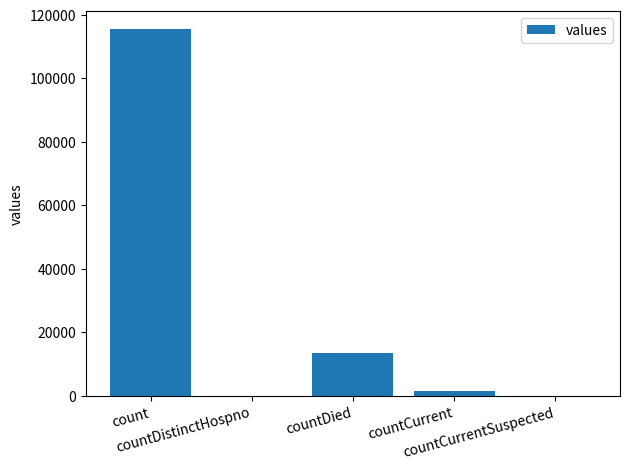

What is the maximum value shown in the chart?

115379